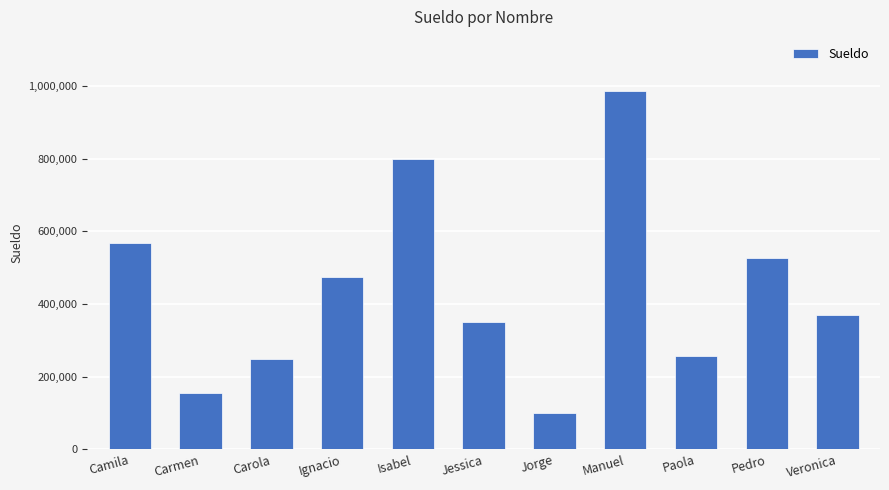

What is the ratio of the value at Isabel to the value at Jorge?

8.0